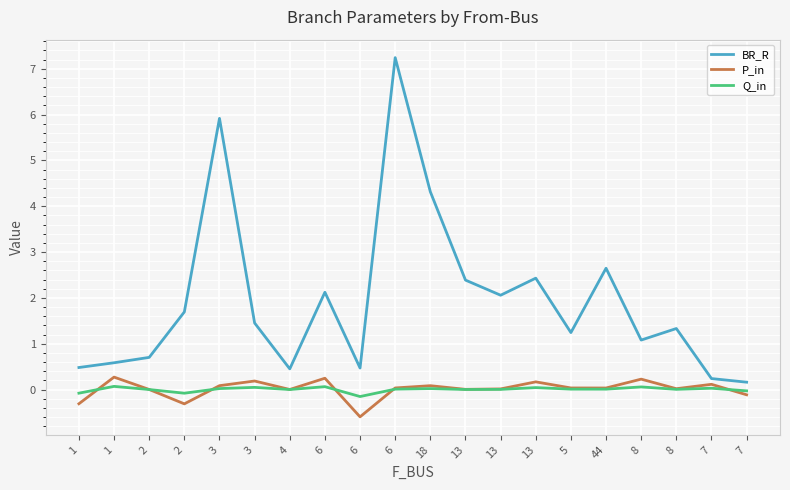

True or false: P_in has more than 0 points higher than both neighbors.

True